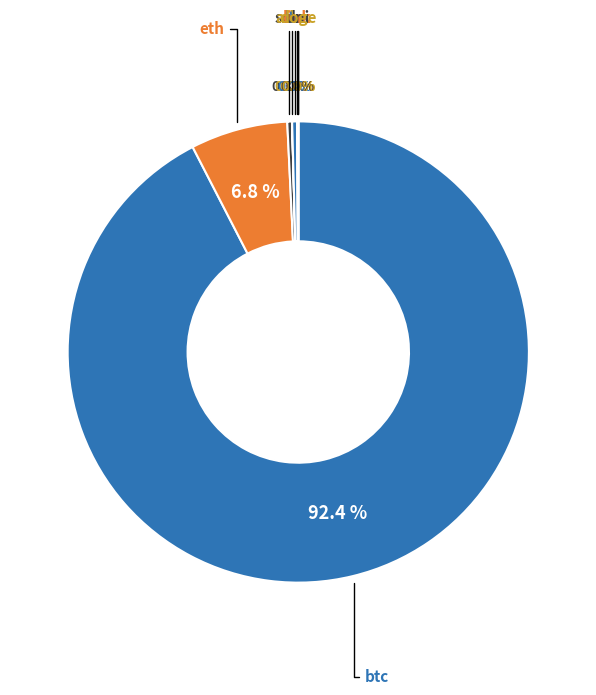

Which slice is the largest?

btc